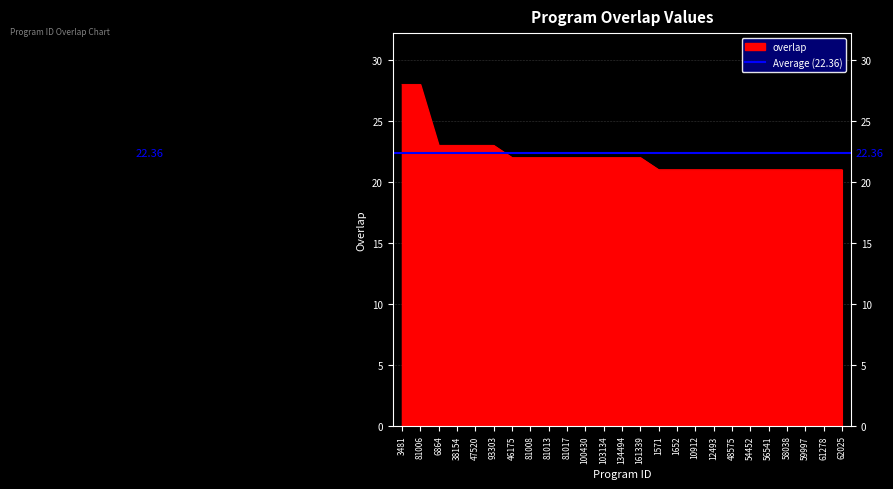

List the labels in order of value, smallest first.

1571, 1652, 10912, 12493, 48575, 54452, 56541, 58038, 59997, 61278, 62025, 46175, 81008, 81013, 81017, 100430, 103134, 134494, 161339, 6864, 38154, 47520, 93303, 3481, 81006